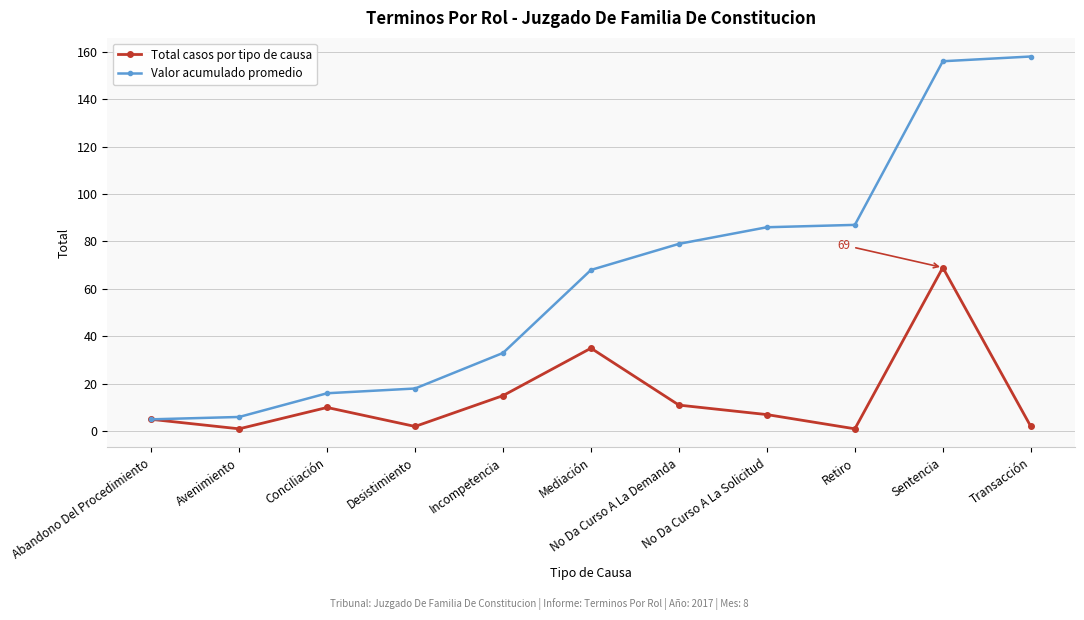

Which series has the largest total across all categories?

Valor acumulado promedio